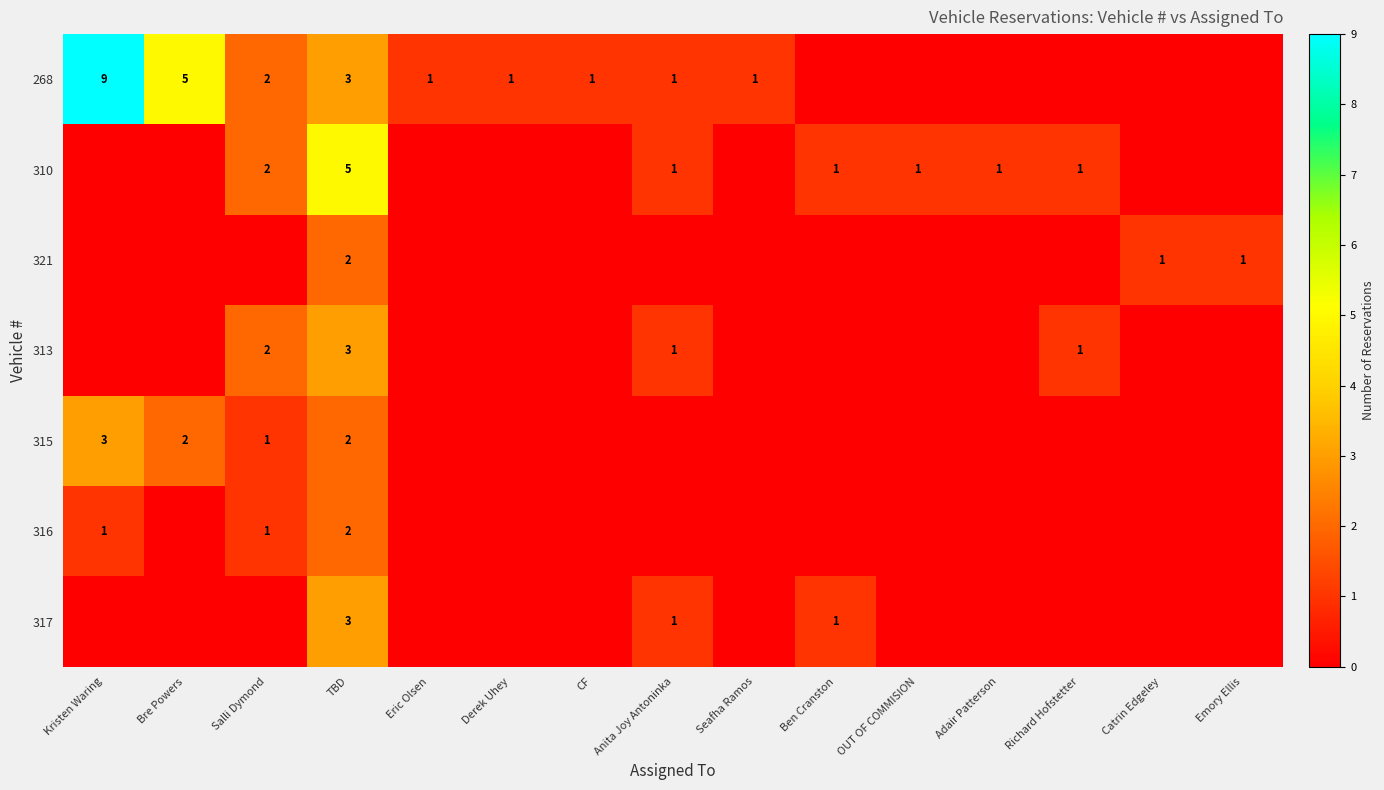

What is the highest value of the 321 series?

2